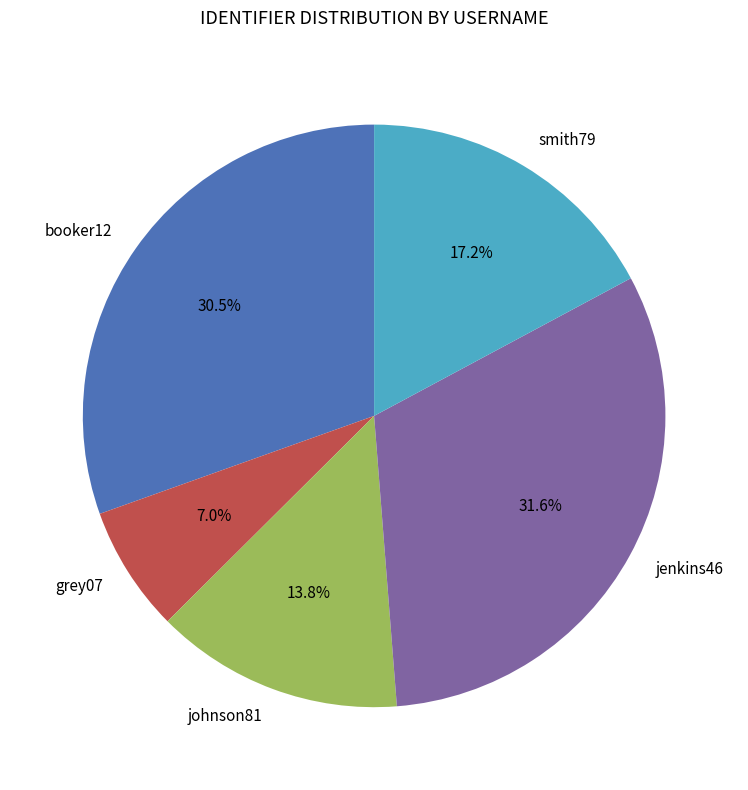

Combined, what portion of the pie is johnson81 and booker12?

44.3%